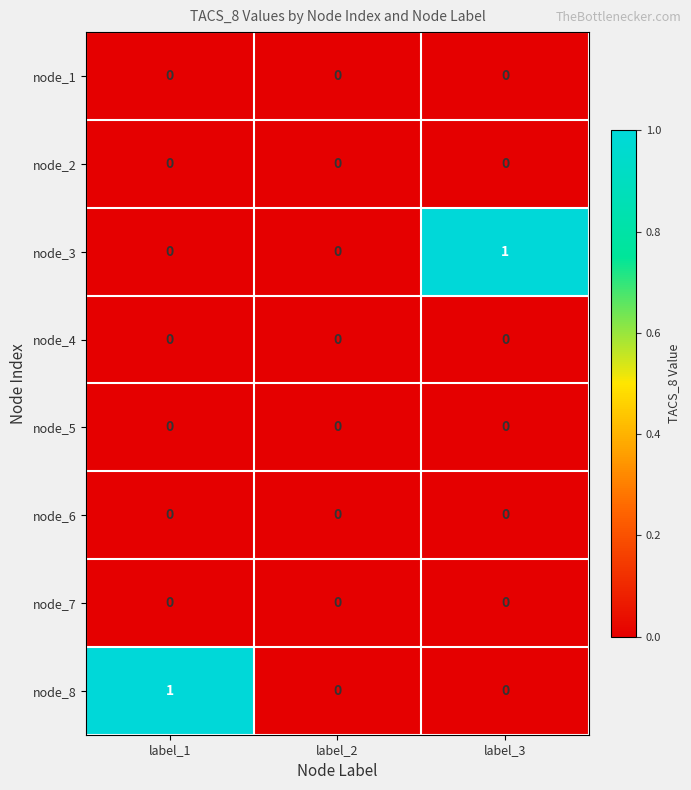

The node_1 series shows 0 at label_1. True or false?

True